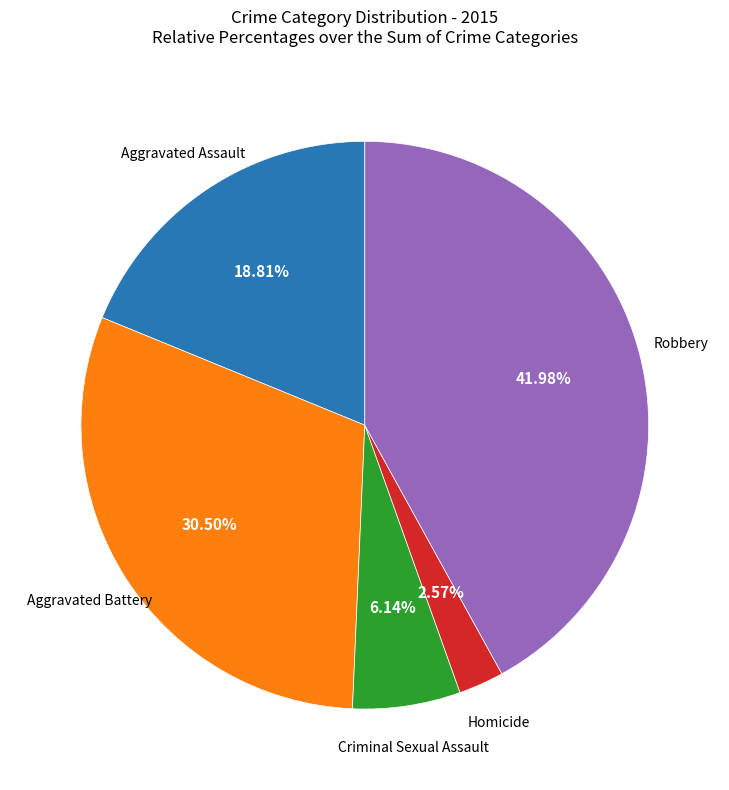

Is there a majority slice in this chart?

No